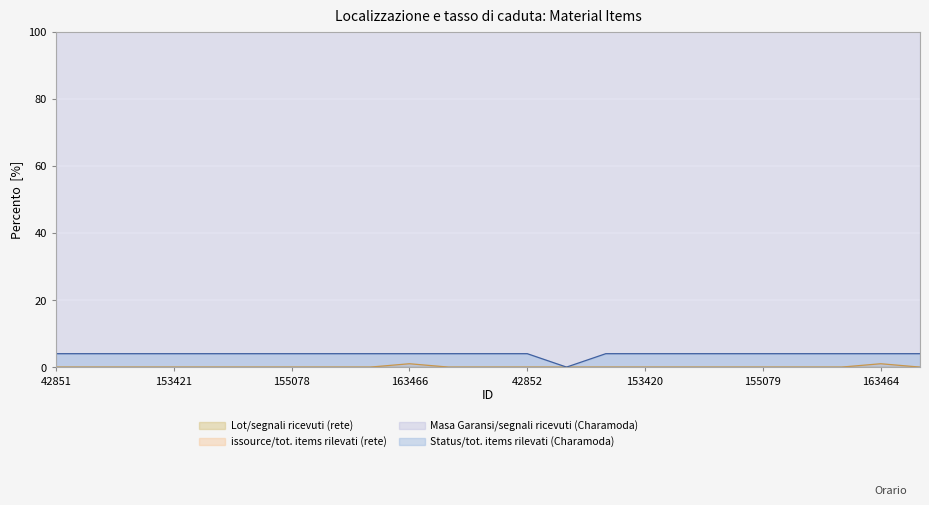

Reading left to right, extract all data points from this chart.

issource: 0	0	0	0	0	0	0	0	0	1	0	0	0	0	0	0	0	0	0	0	0	1	0
Status: 4	4	4	4	4	4	4	4	4	4	4	4	4	0	4	4	4	4	4	4	4	4	4